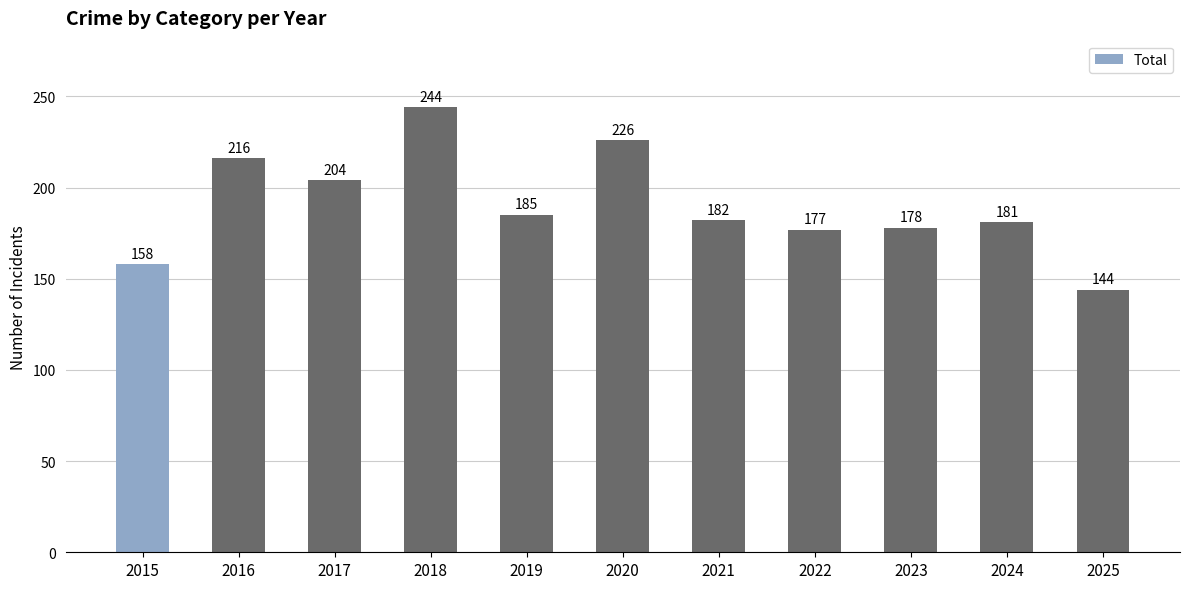

What is the change in value from 2015 to 2020?

+68